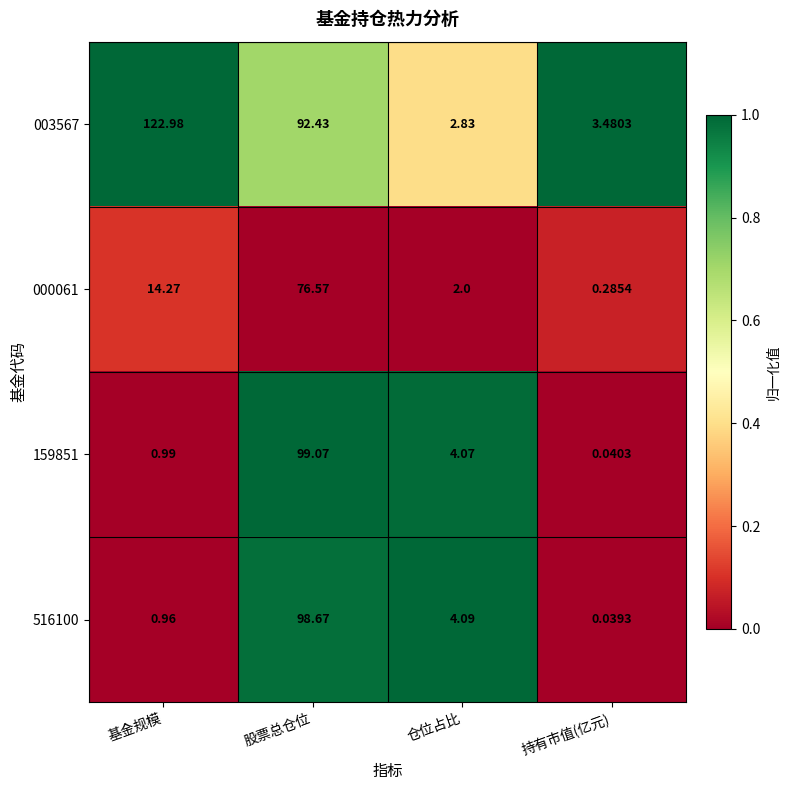

Where does the 000061 series first go above 14?

基金规模